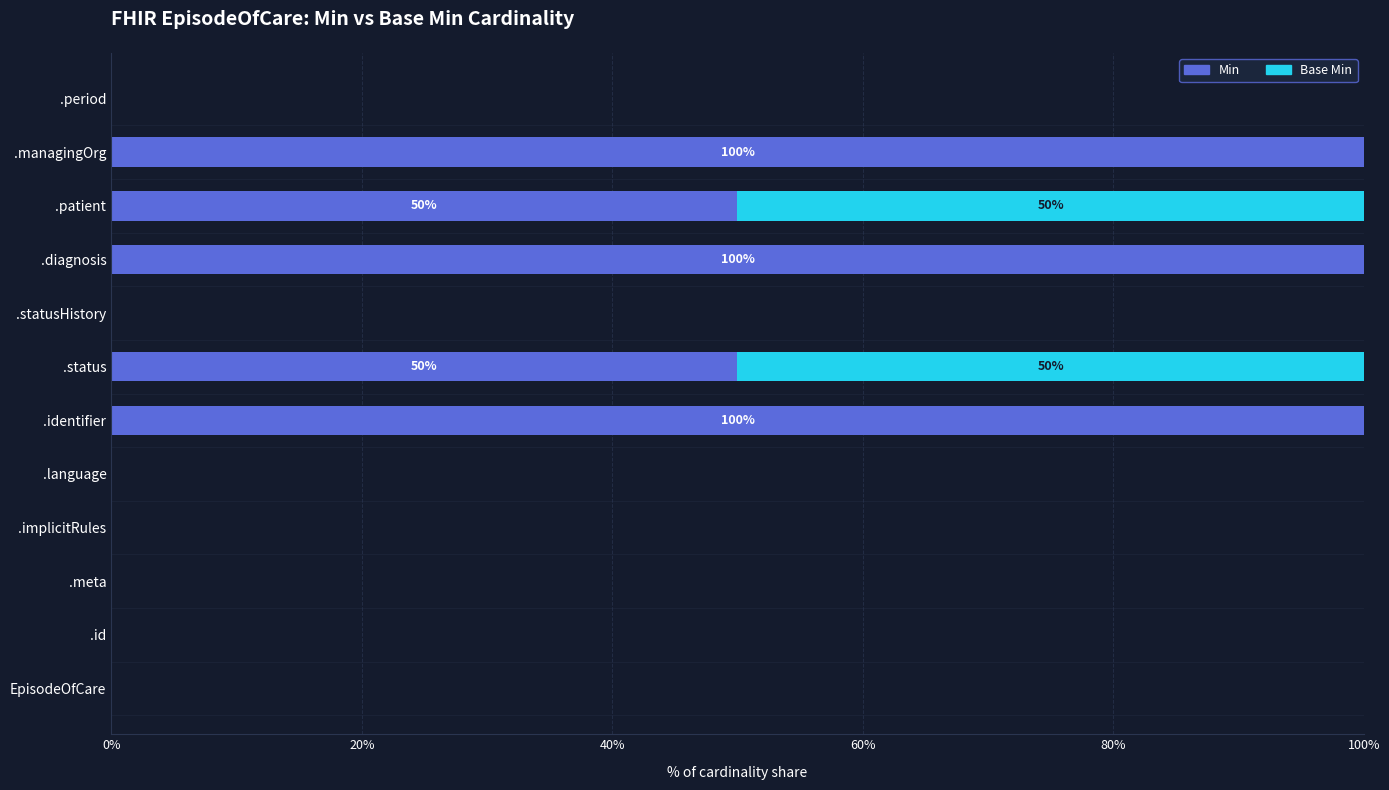

What is the maximum value for Min?

100